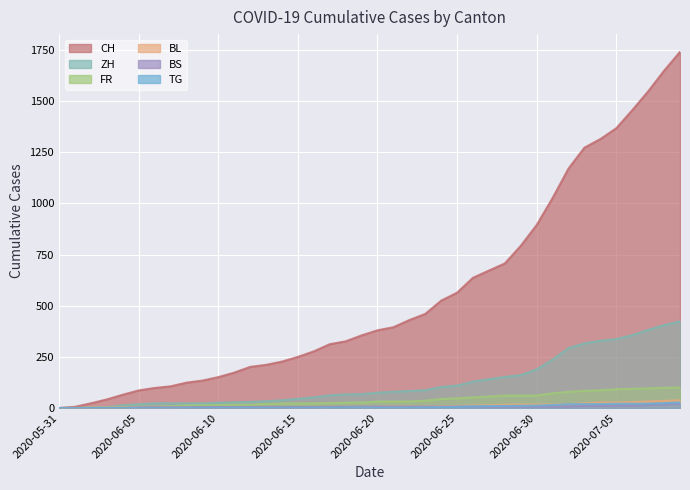

True or false: ZH has more than 0 interior local peaks.

False